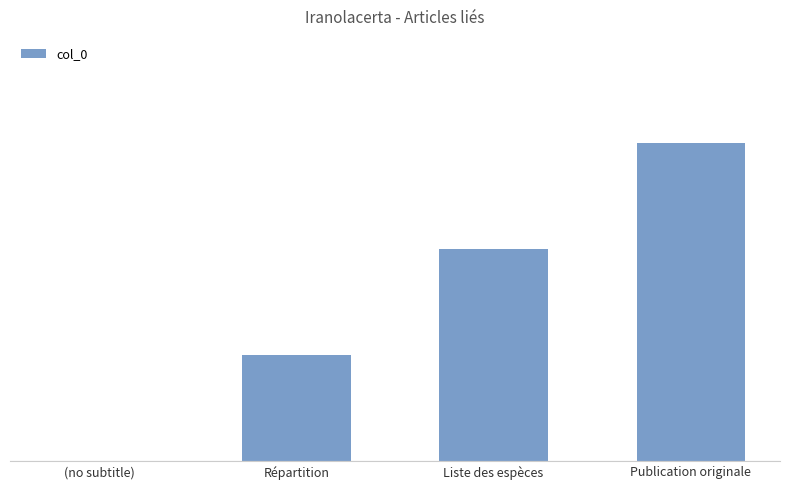

Which category has the highest value across all series?

Publication originale